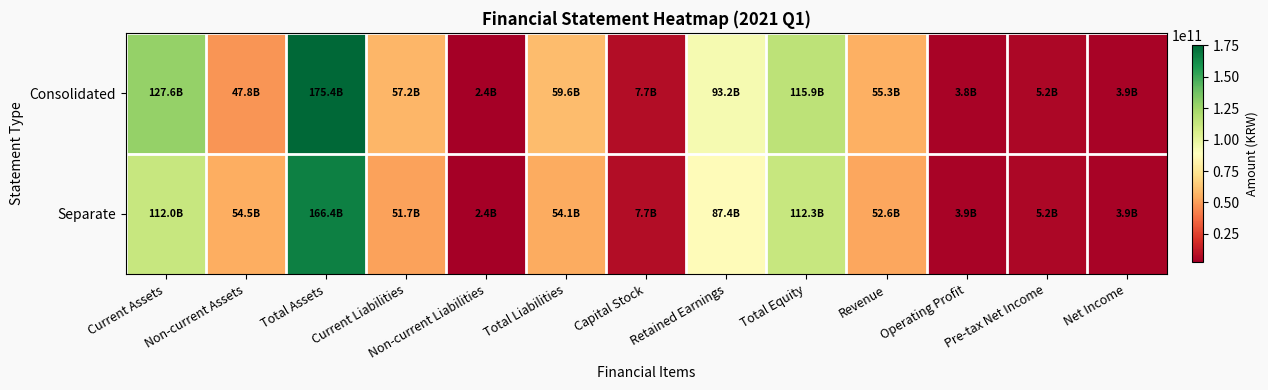

Reading left to right, list all the values displayed in this chart.

Consolidated: Current Assets=127592555728	Non-current Assets=47846241695	Total Assets=175438797423	Current Liabilities=57169919107	Non-current Liabilities=2413762787	Total Liabilities=59583681894	Capital Stock=7670000000	Retained Earnings=93213711529	Total Equity=115855115529	Revenue=55254214341	Operating Profit=3825997381	Pre-tax Net Income=5209875889	Net Income=3884190882
Separate: Current Assets=111960063245	Non-current Assets=54489454787	Total Assets=166449518032	Current Liabilities=51688276102	Non-current Liabilities=2428834342	Total Liabilities=54117110444	Capital Stock=7670000000	Retained Earnings=87427385551	Total Equity=112332407588	Revenue=52593745365	Operating Profit=3855377096	Pre-tax Net Income=5190750807	Net Income=3904915311